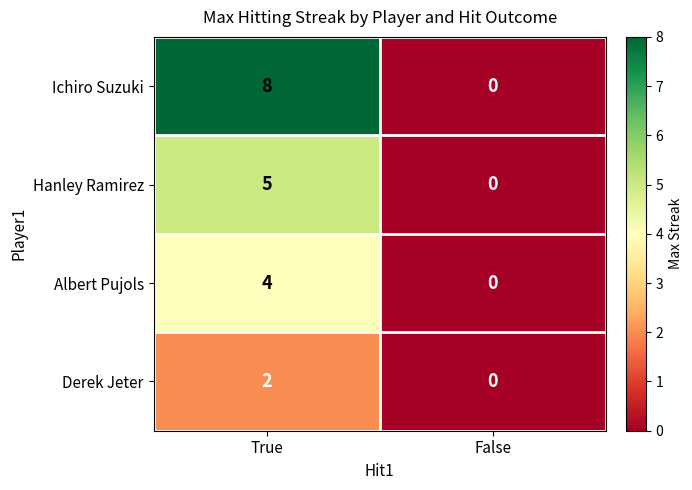

What is the average value of the Ichiro Suzuki series?

4